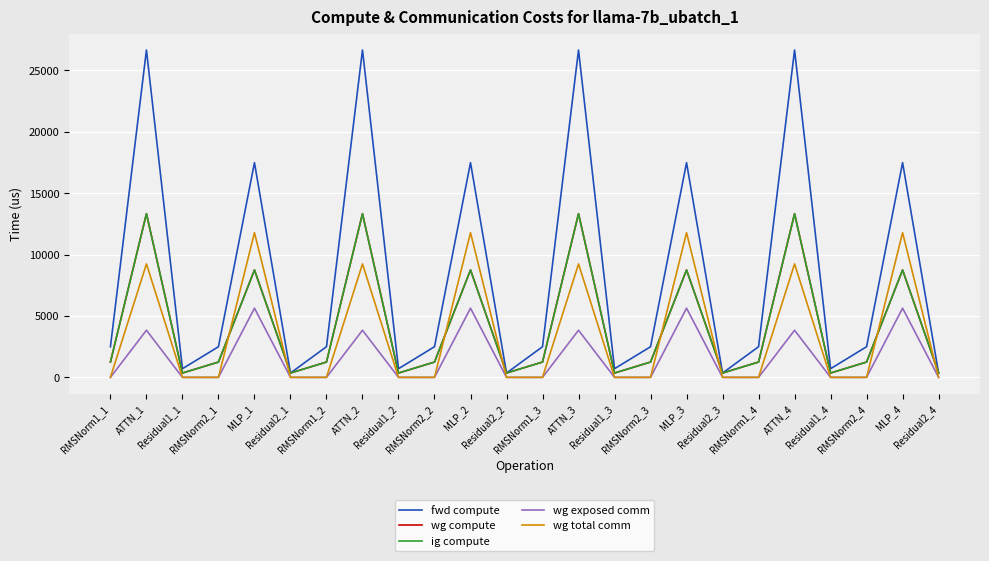

Does the chart have visible grid lines?

Yes